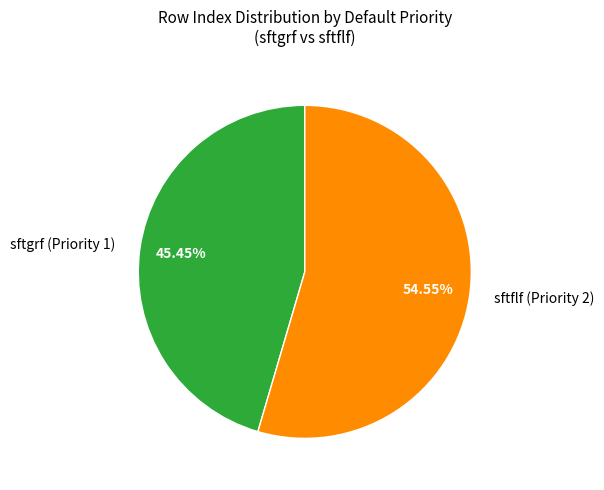

To the nearest percent, what percentage of the pie is sftflf (Priority 2)?

55%